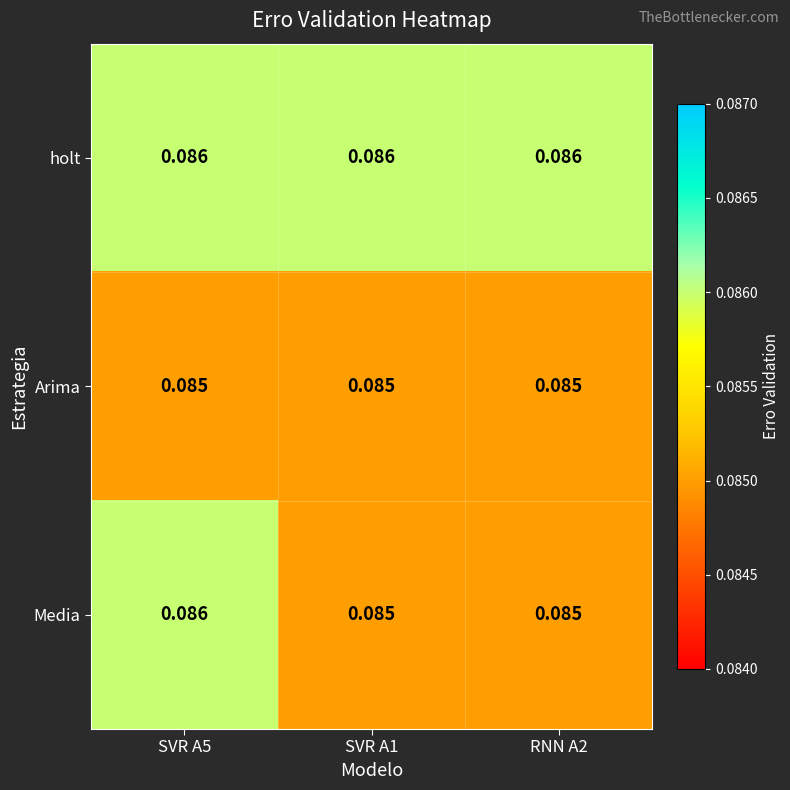

Between SVR A5 and RNN A2, which series saw the biggest shift?

Media